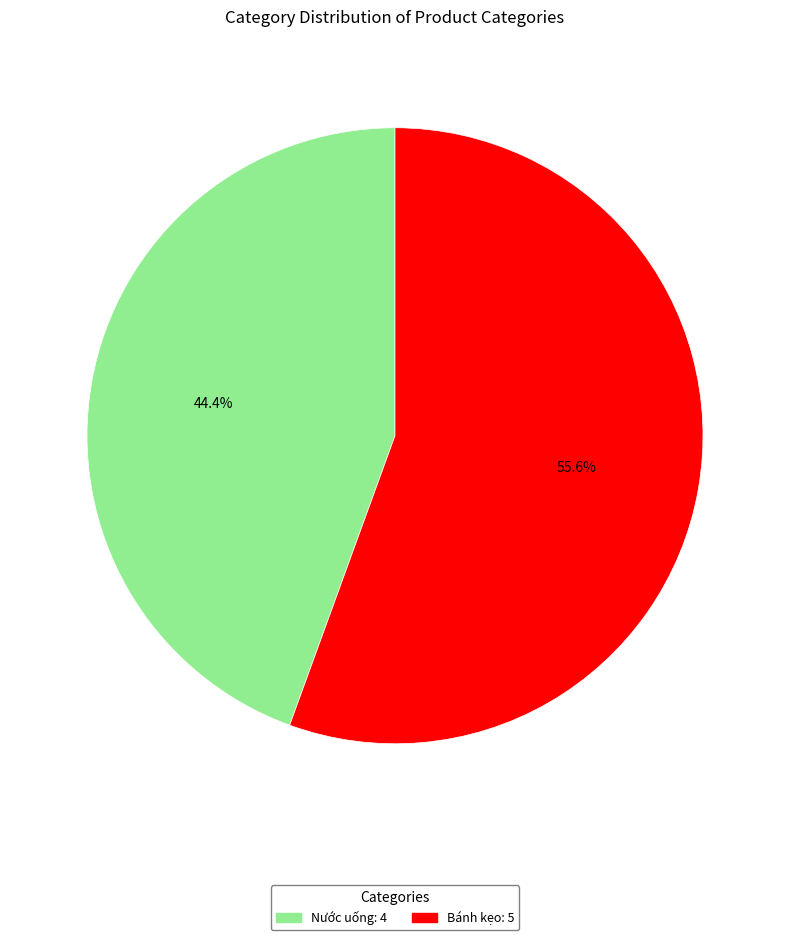

To the nearest percent, what portion does Bánh kẹo represent?

56%